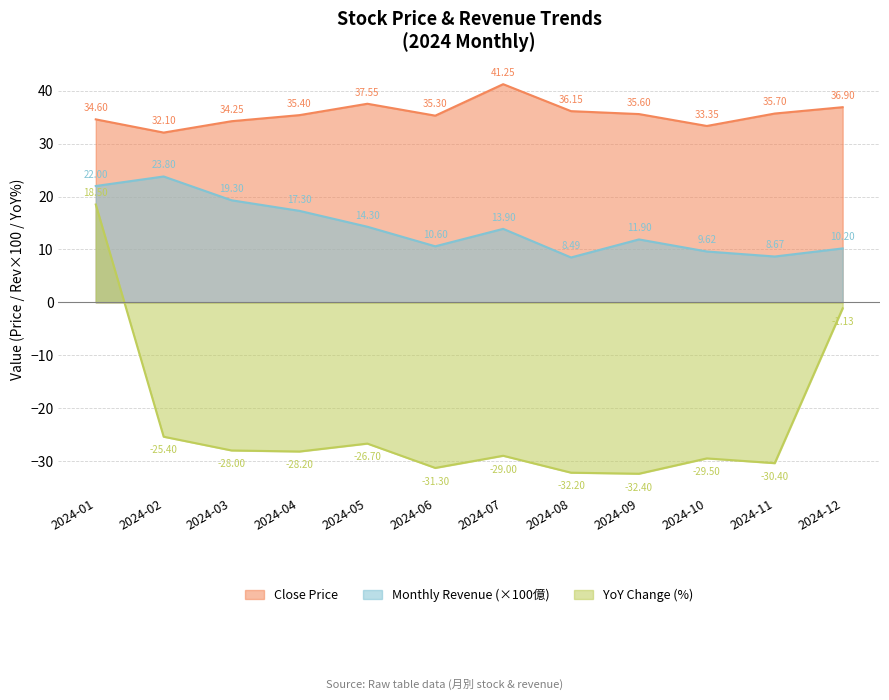

How many lines are shown in the chart?

3